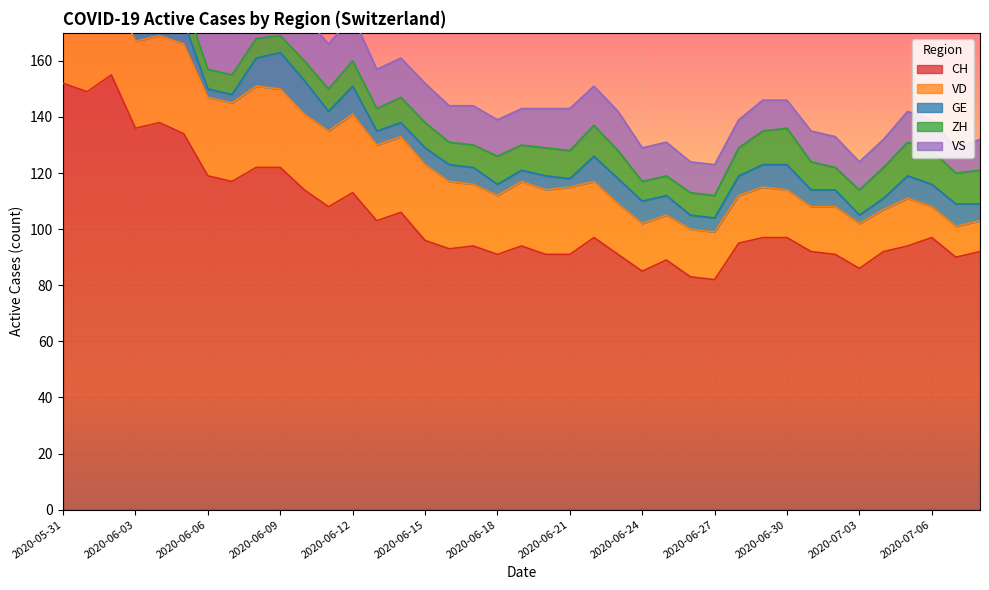

At 2020-07-04, list the series in order from smallest to largest.

GE, VS, ZH, VD, CH